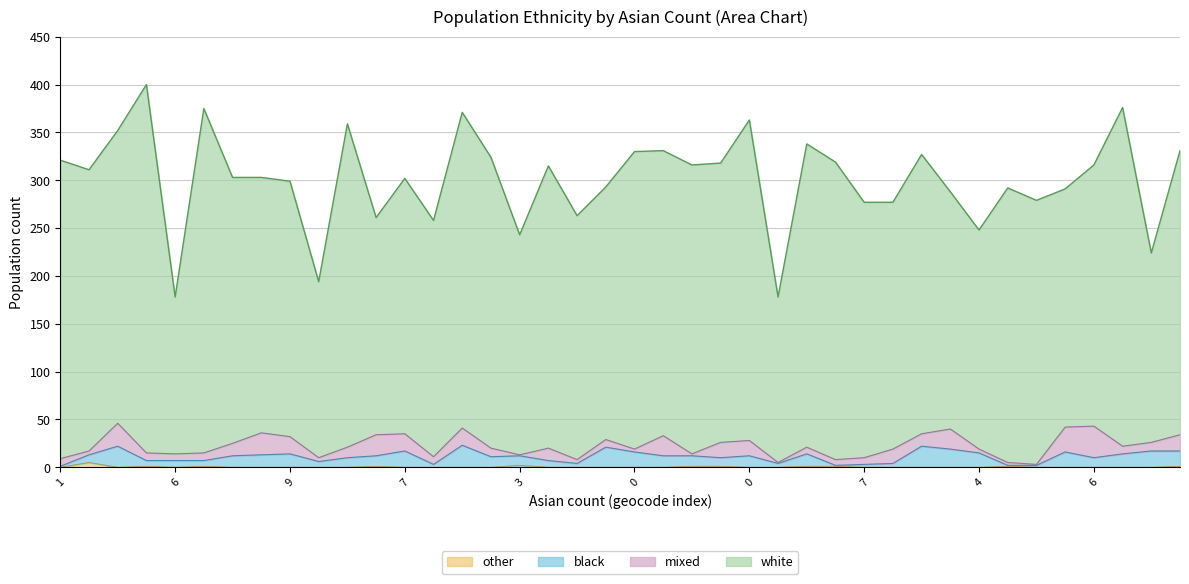

Is it true that other equals -3 at 2?

False